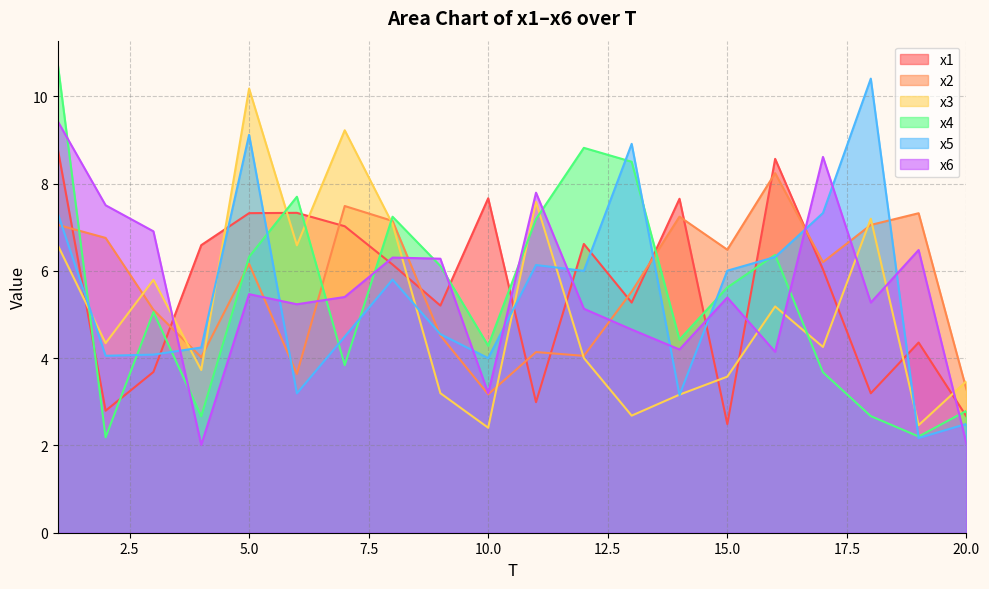

Reading left to right, transcribe all the data shown in this chart.

x1: 8.8	2.8	3.7	6.6	7.3	7.3	7.0	6.1	5.2	7.7	3.0	6.6	5.3	7.7	2.5	8.6	6.0	3.2	4.4	2.7
x2: 7.1	6.8	5.1	4.0	6.2	3.6	7.5	7.1	4.5	3.2	4.1	4.1	5.5	7.2	6.5	8.2	6.2	7.1	7.3	3.3
x3: 6.6	4.3	5.8	3.7	10.2	6.6	9.2	7.1	3.2	2.4	7.6	4.0	2.7	3.2	3.6	5.2	4.3	7.2	2.5	3.5
x4: 10.7	2.2	5.1	2.7	6.3	7.7	3.8	7.2	6.1	4.3	7.2	8.8	8.5	4.4	5.6	6.4	3.7	2.7	2.2	2.8
x5: 7.3	4.1	4.1	4.2	9.1	3.2	4.5	5.8	4.6	4.0	6.1	6.0	8.9	3.2	6.0	6.3	7.3	10.4	2.2	2.5
x6: 9.4	7.5	6.9	2.0	5.5	5.2	5.4	6.3	6.3	3.2	7.8	5.1	4.7	4.2	5.4	4.1	8.6	5.3	6.5	2.0